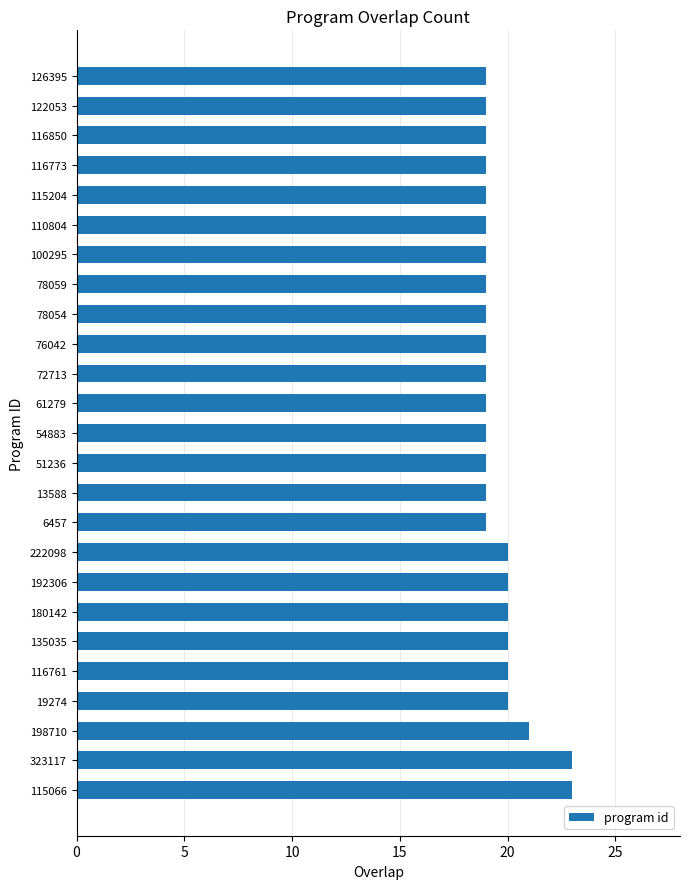

What is the minimum value shown in the chart?

19